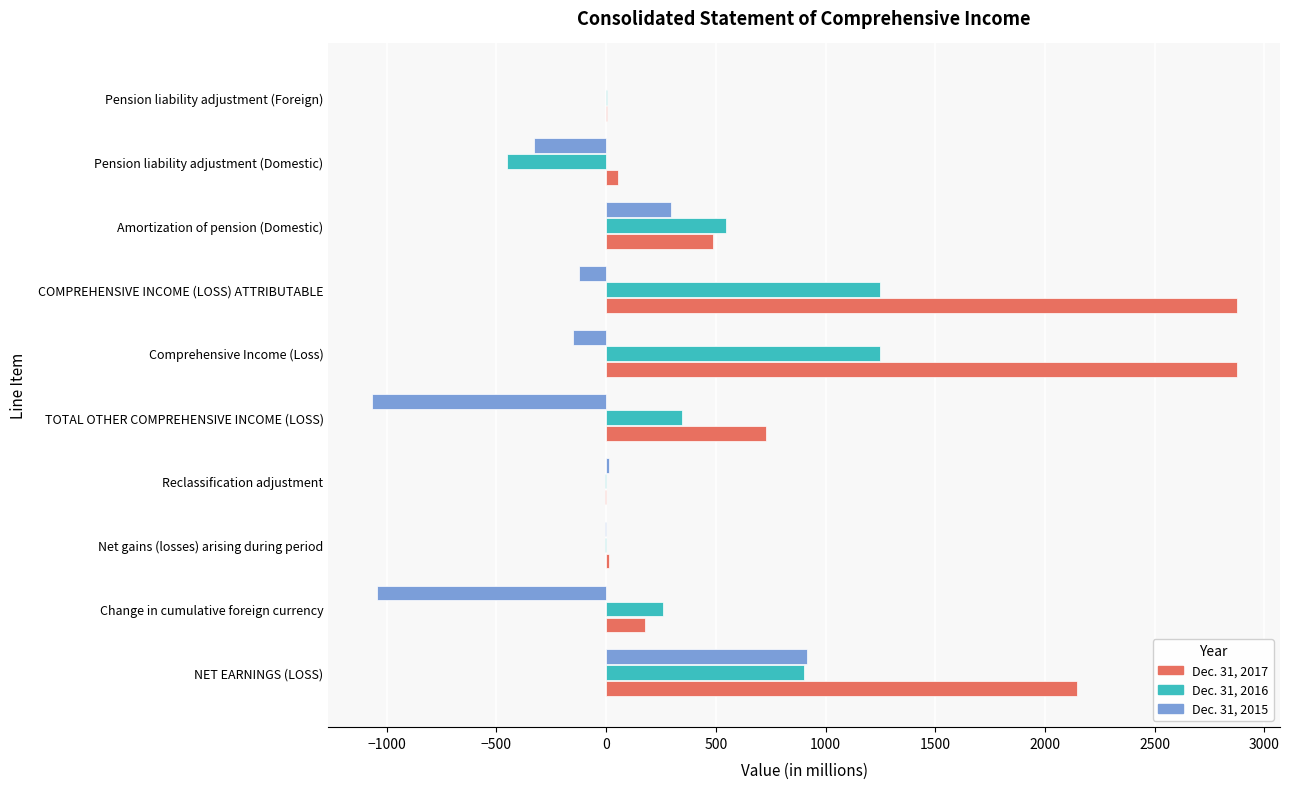

Count the number of categories in the chart.

10